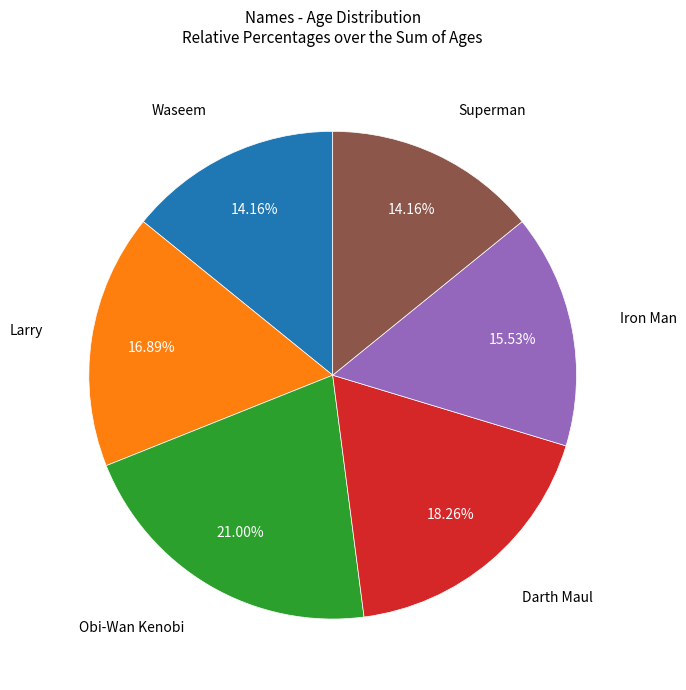

Is there a majority slice in this chart?

No